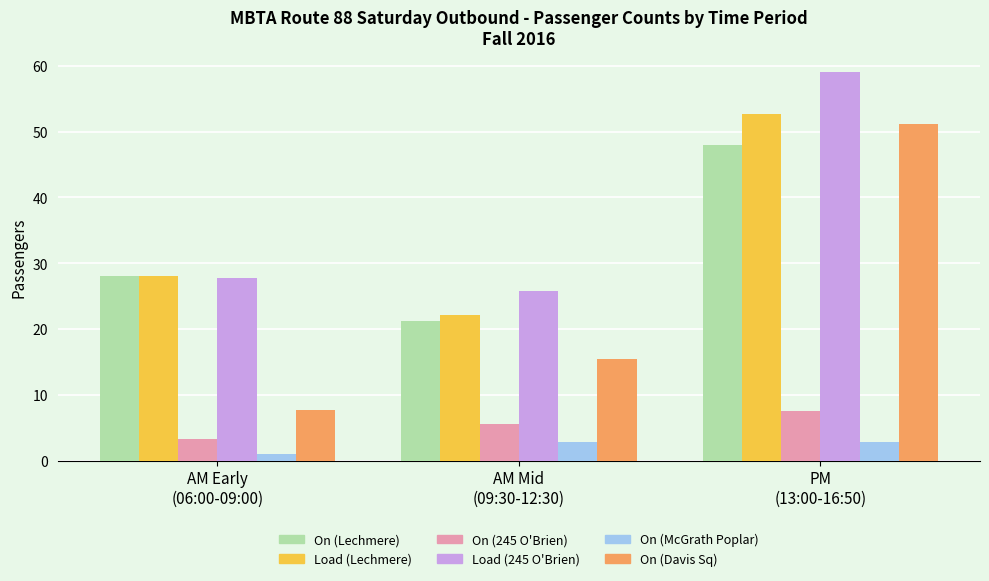

What is the label of the 3rd bar from the right?

AM Early
(06:00-09:00)